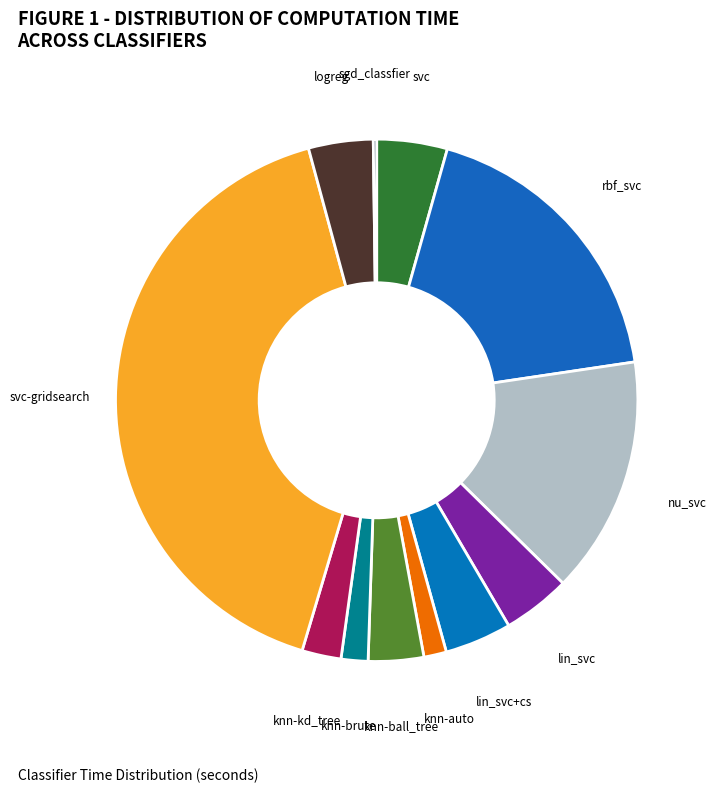

What is the largest slice in the pie chart?

svc-gridsearch